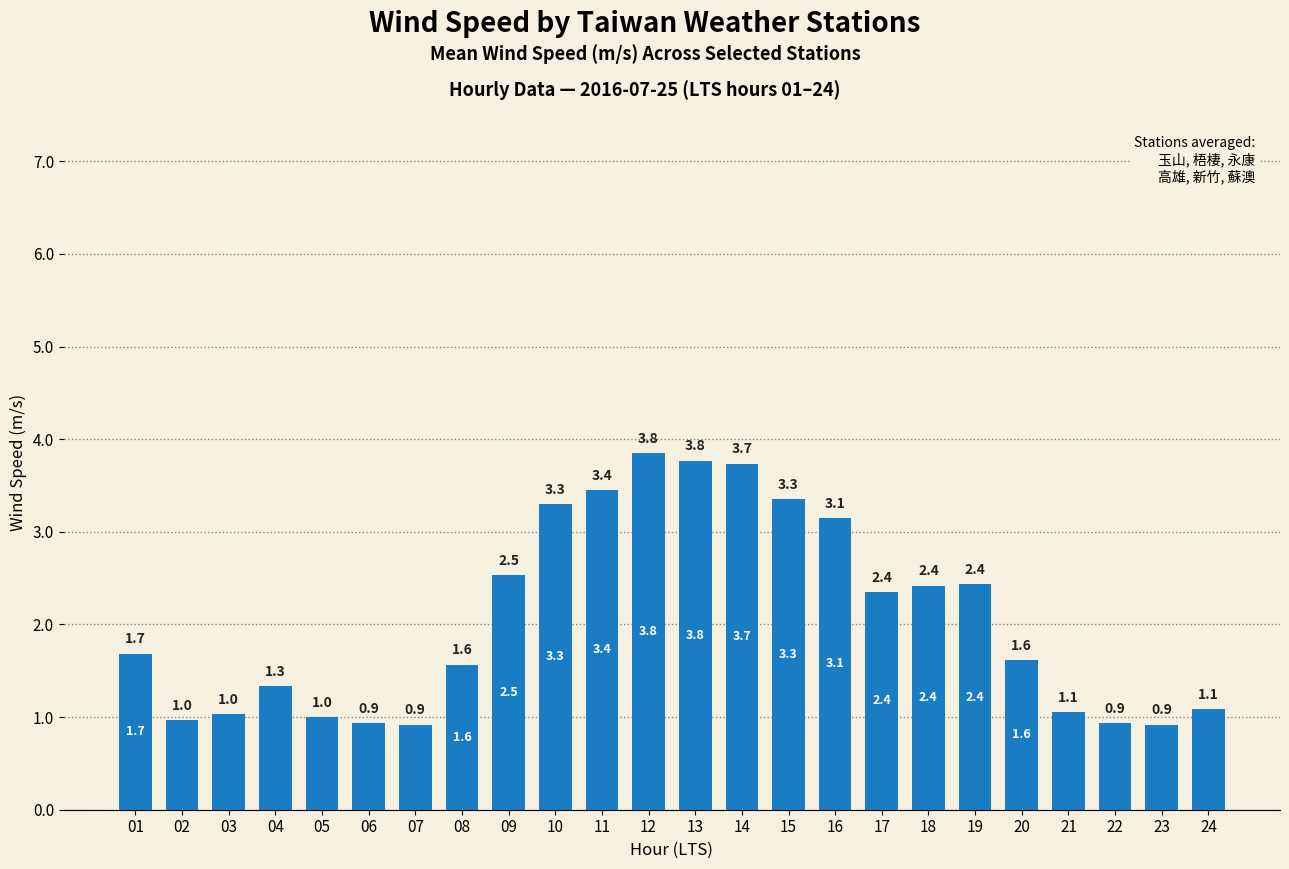

What is the smallest value displayed?

0.9